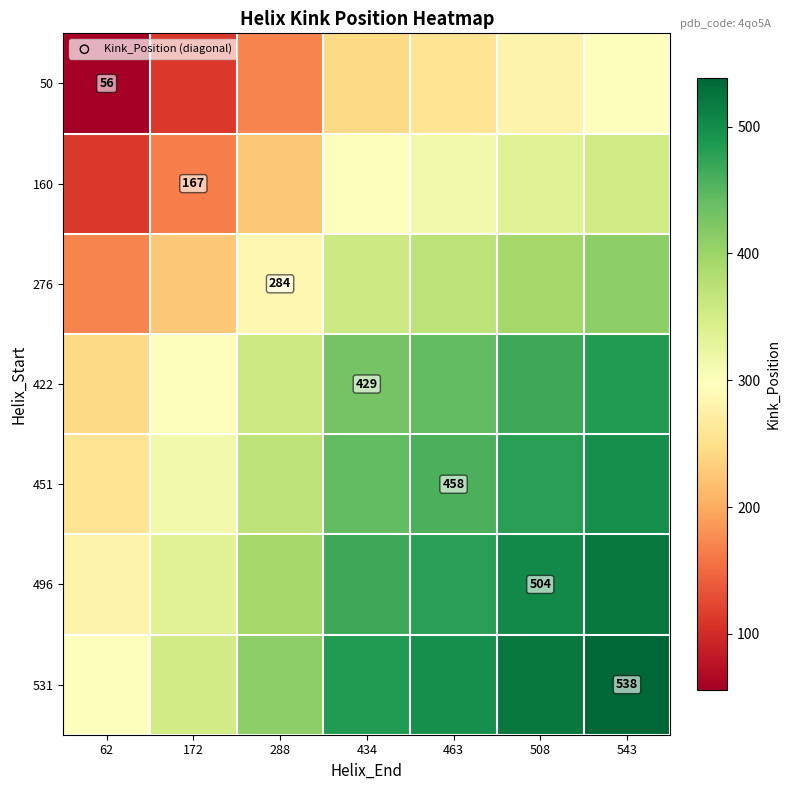

Between 434 and 463, which is larger?

463